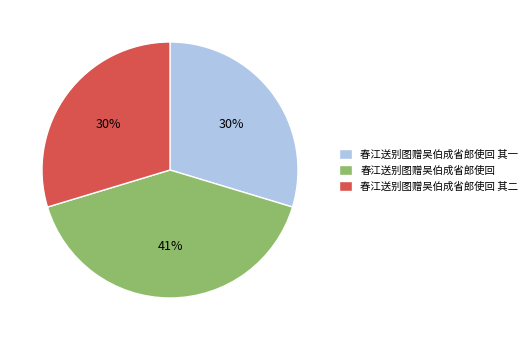

To the nearest percent, what is the difference between the 春江送别图赠吴伯成省郎使回 其一 and 春江送别图赠吴伯成省郎使回 slice percentages?

11%